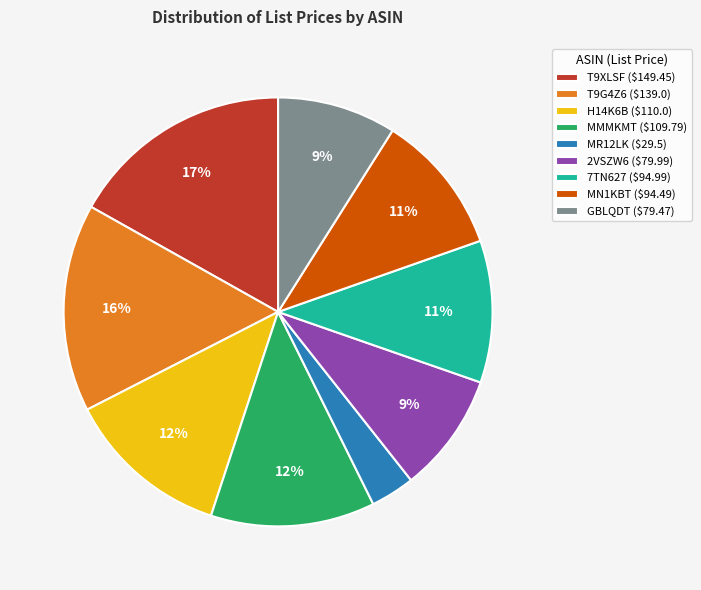

To the nearest percent, what is the average slice percentage?

11%